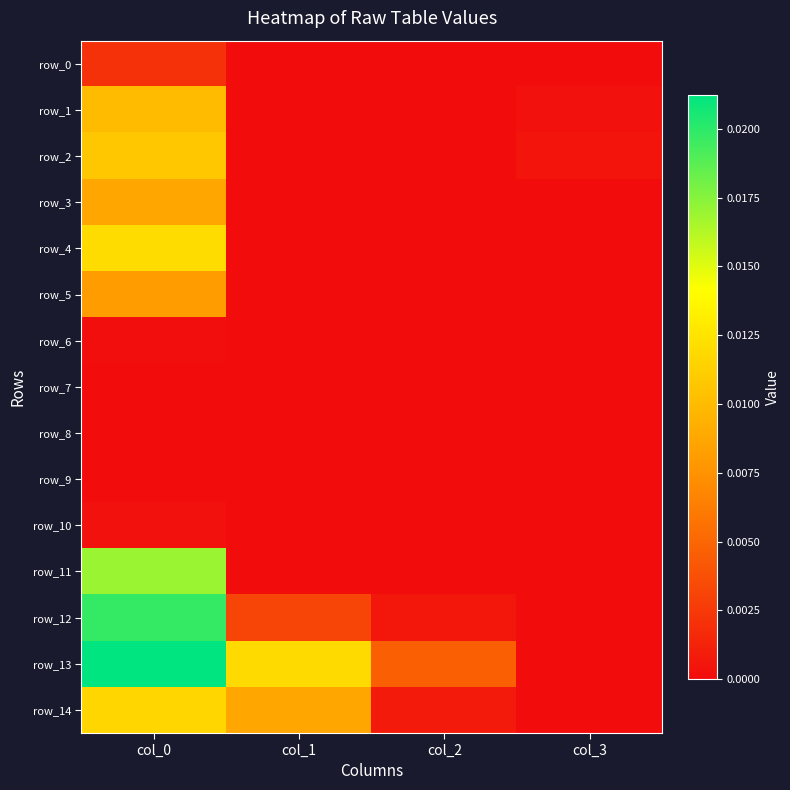

How many data points does each series have?

4